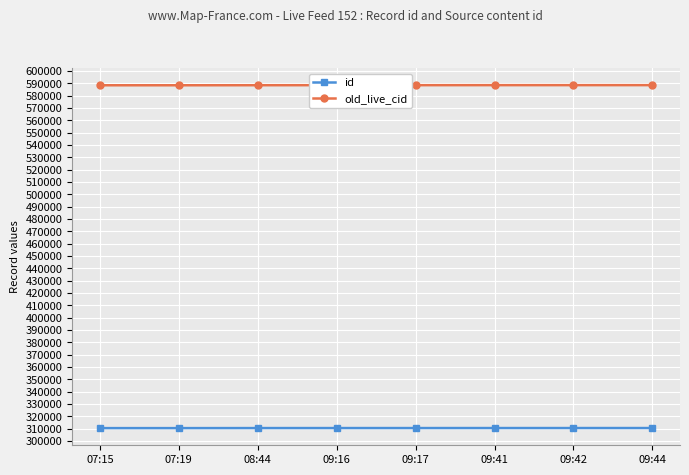

How many data points in id are less than 310418?

4